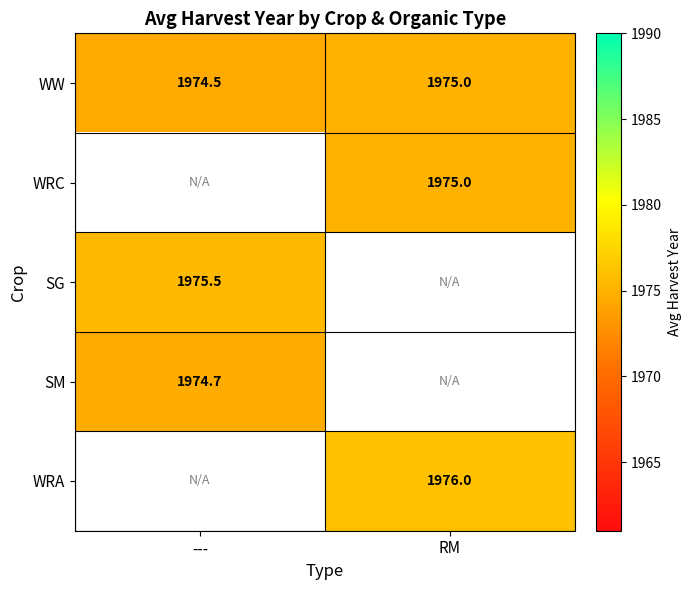

What is the minimum value for WW?

1974.5